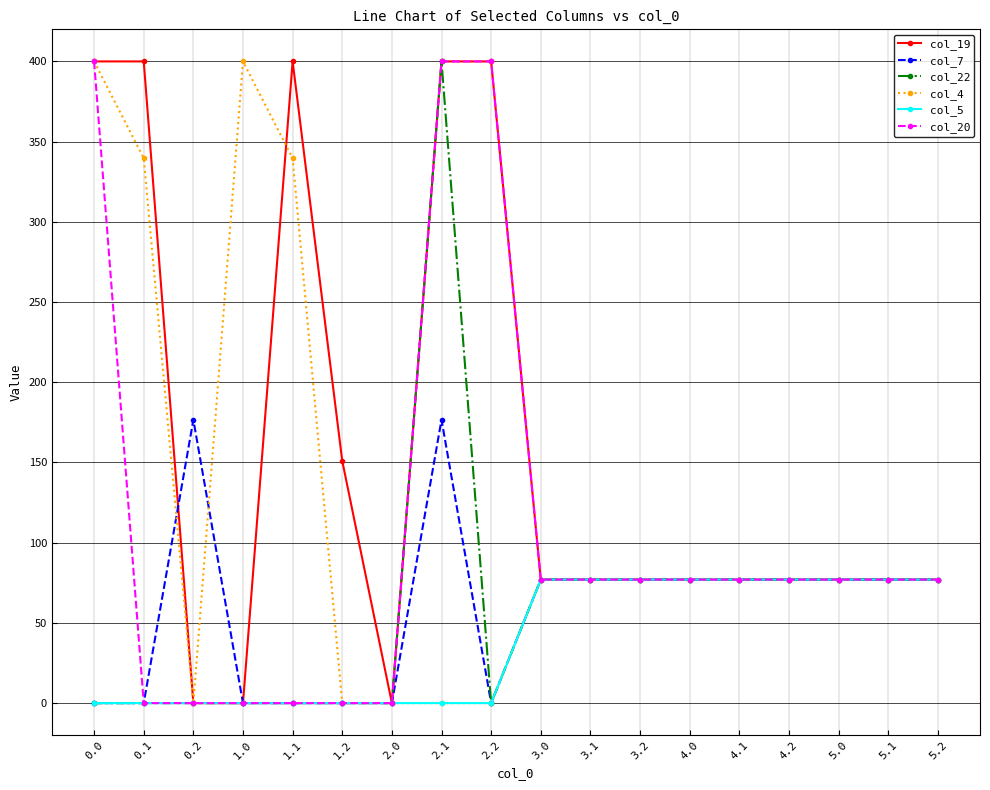

At how many categories does at least one series exceed 397?

6